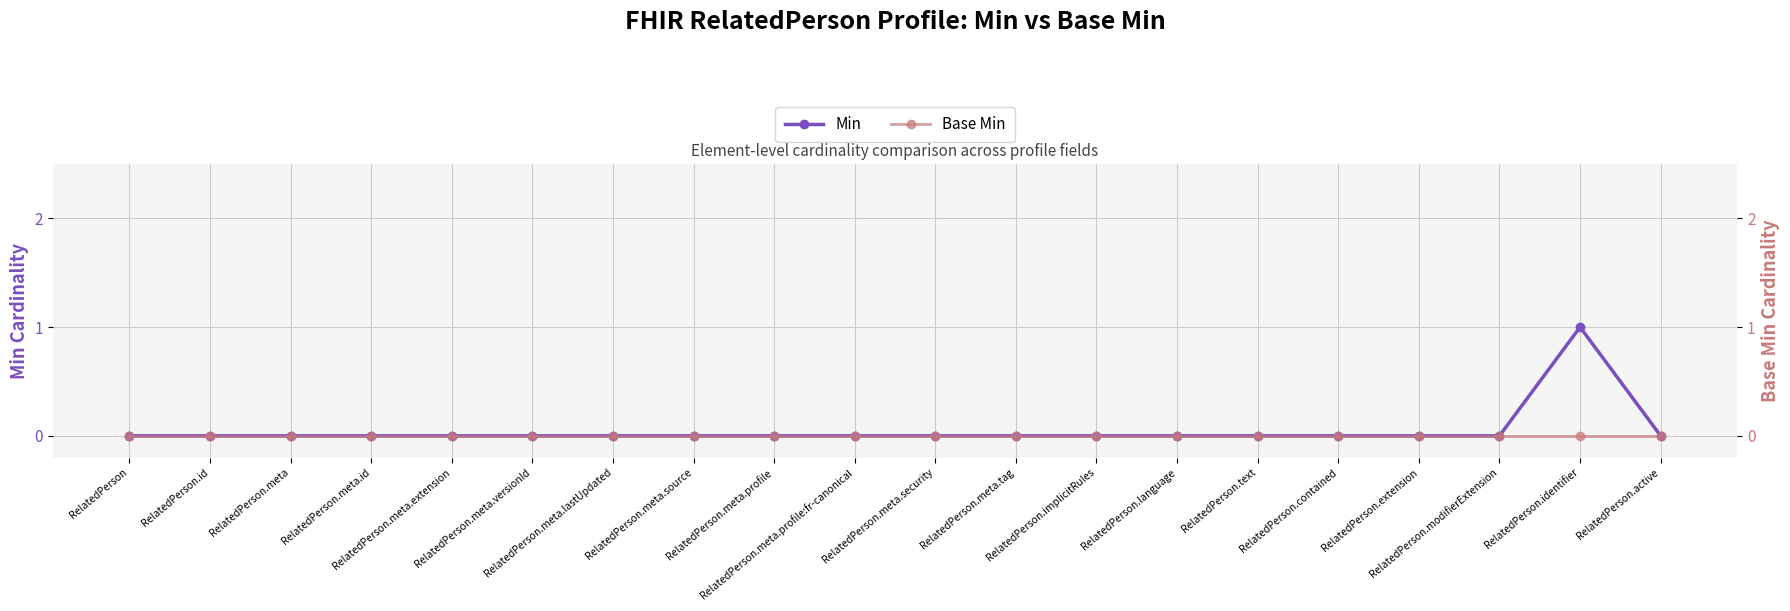

Between RelatedPerson and RelatedPerson.meta.id, which series saw the biggest shift?

Min